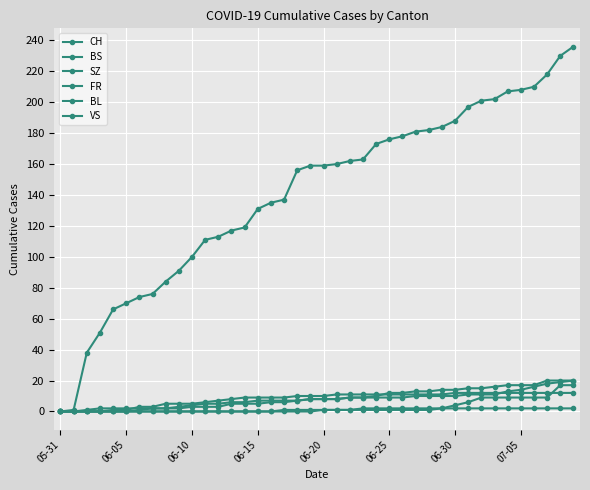

What is the difference between the maximum and minimum values in the CH series?

236